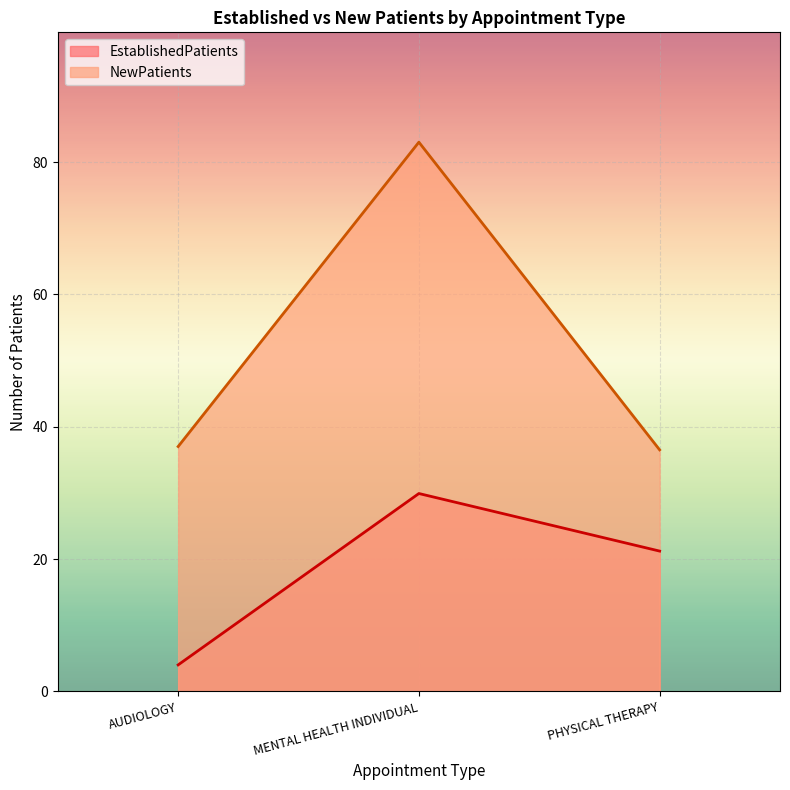

Rank the series at MENTAL HEALTH INDIVIDUAL from lowest to highest value.

EstablishedPatients, NewPatients